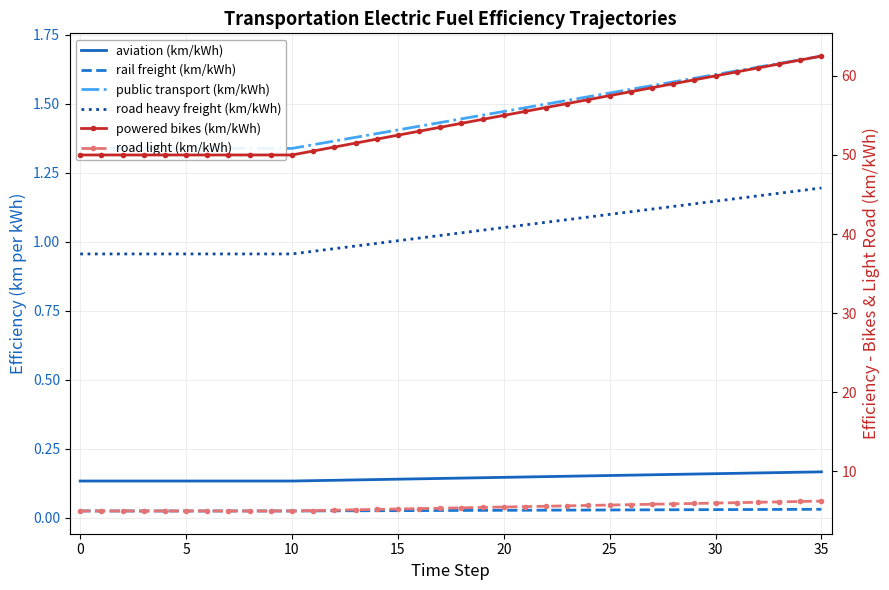

Where does the powered bikes (km/kWh) series first go above 54?

19